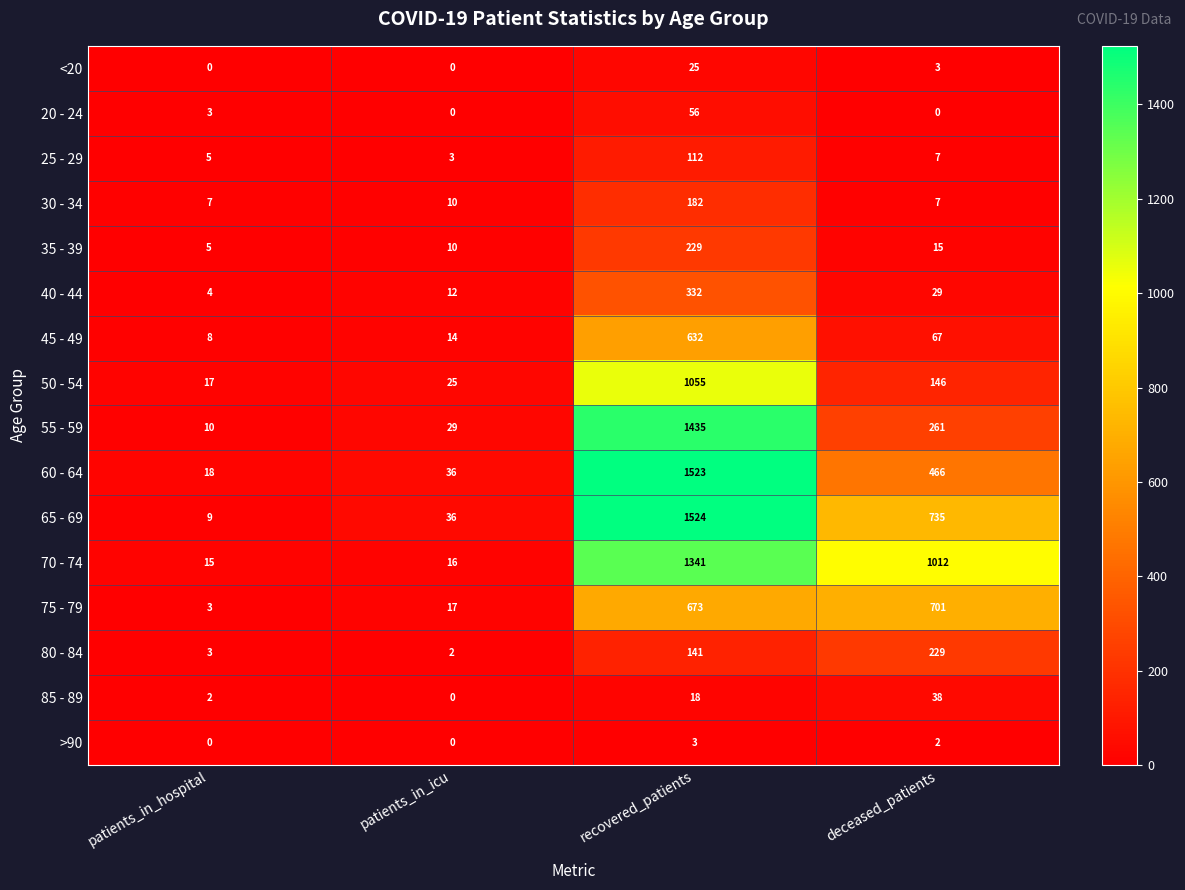

Is it true that <20 equals -13 at patients_in_icu?

False